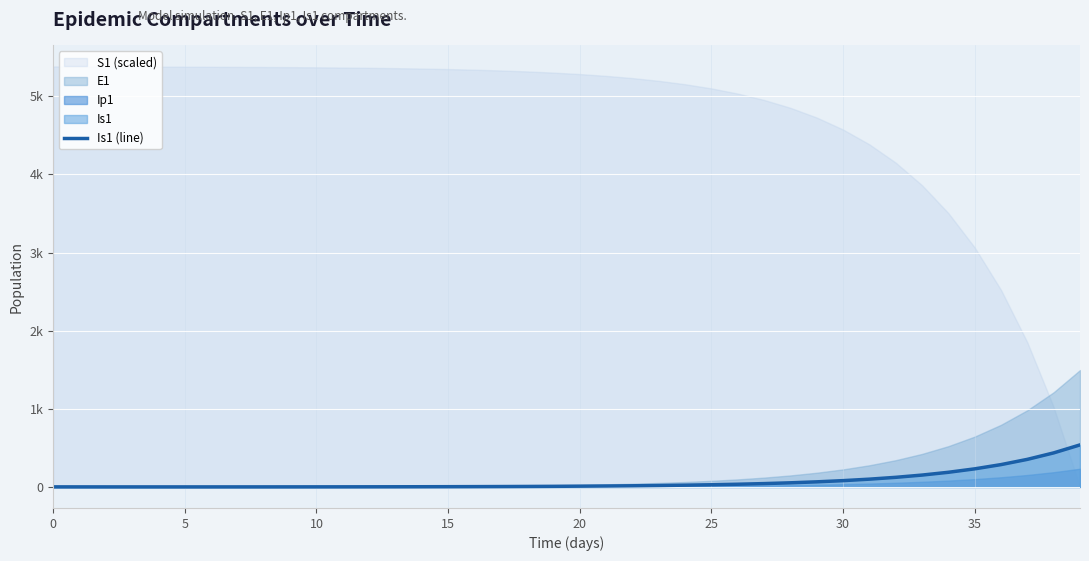

At which label does the data first exceed 9?

20